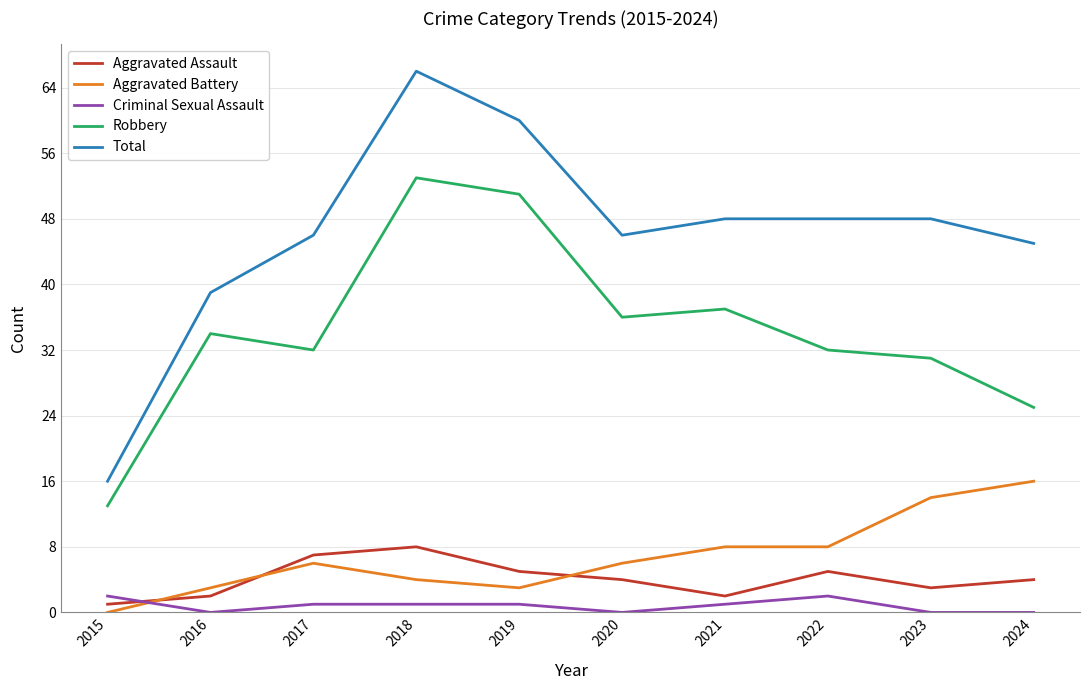

At which label is Total closest to 41?

2016